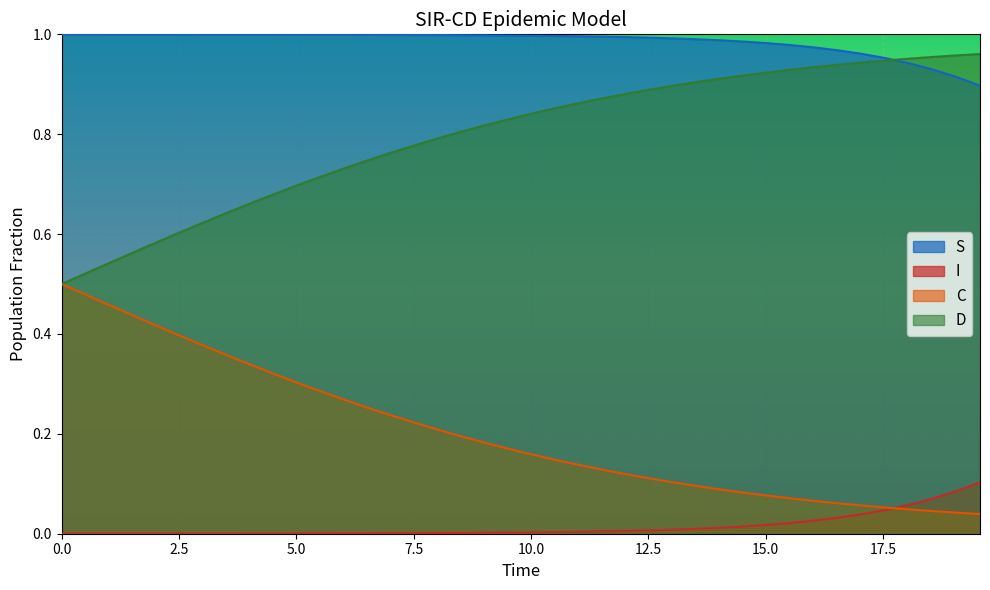

Which series ends up on top after the final intersection of I and C?

I